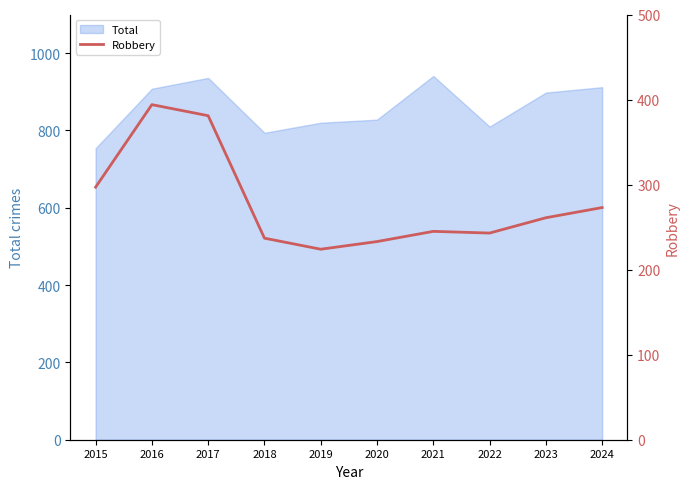

At which label does Total reach its minimum?

2015